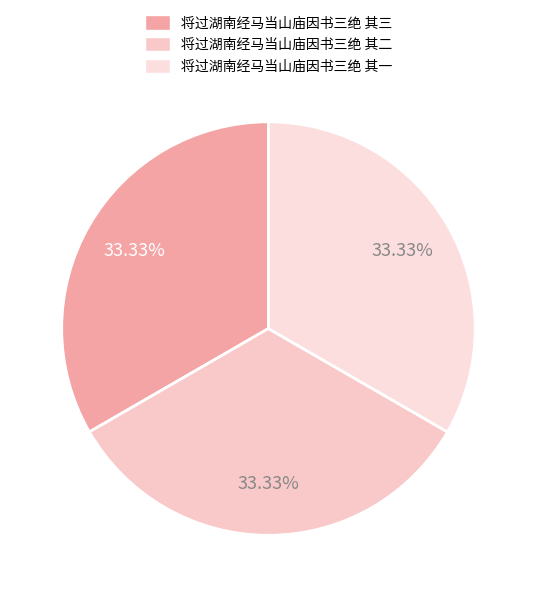

How many segments does this pie chart have?

3